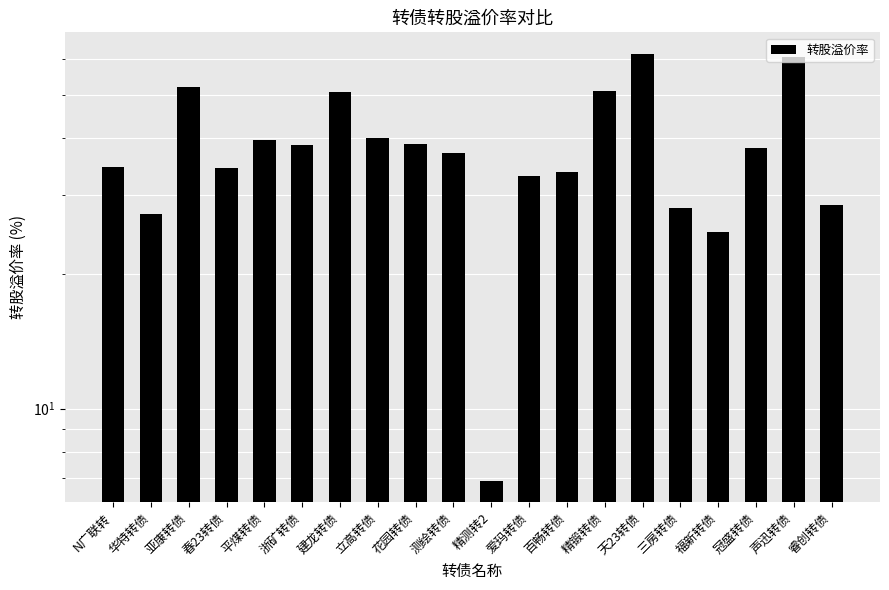

Which has a higher value, 花园转债 or 精锻转债?

精锻转债